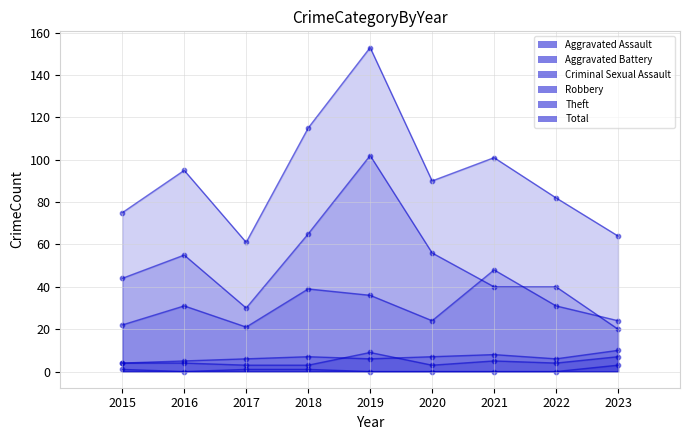

Is the value of Theft at 2022 greater than the value of Robbery at 2016?

Yes